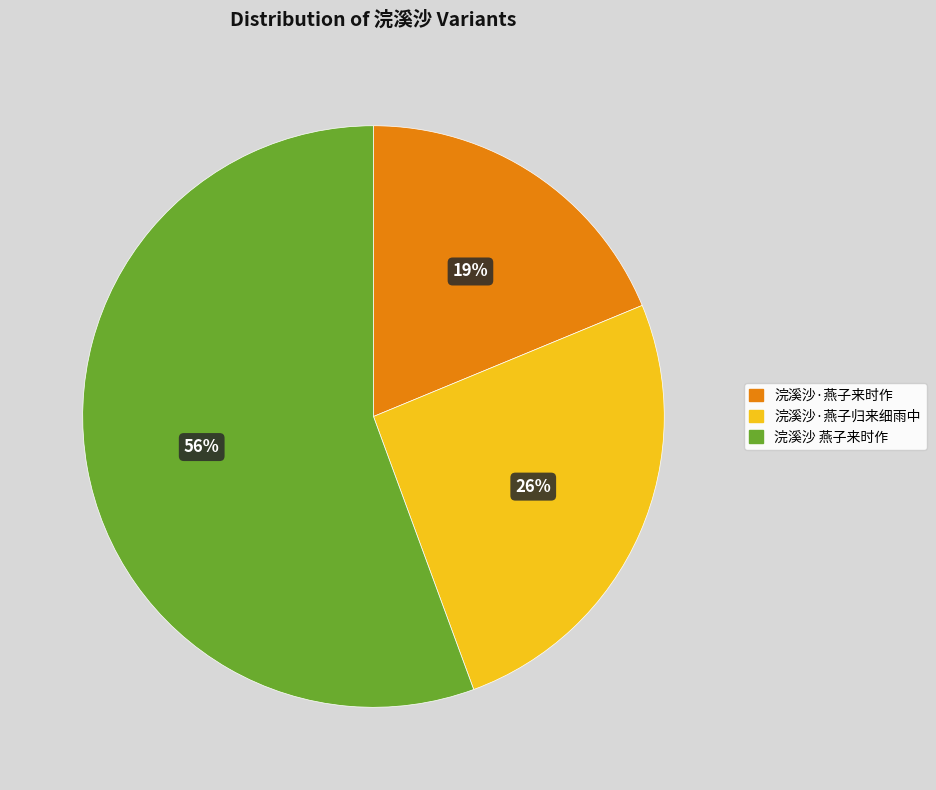

To the nearest percent, what is the difference between the 浣溪沙 燕子来时作 and 浣溪沙·燕子来时作 slice percentages?

37%